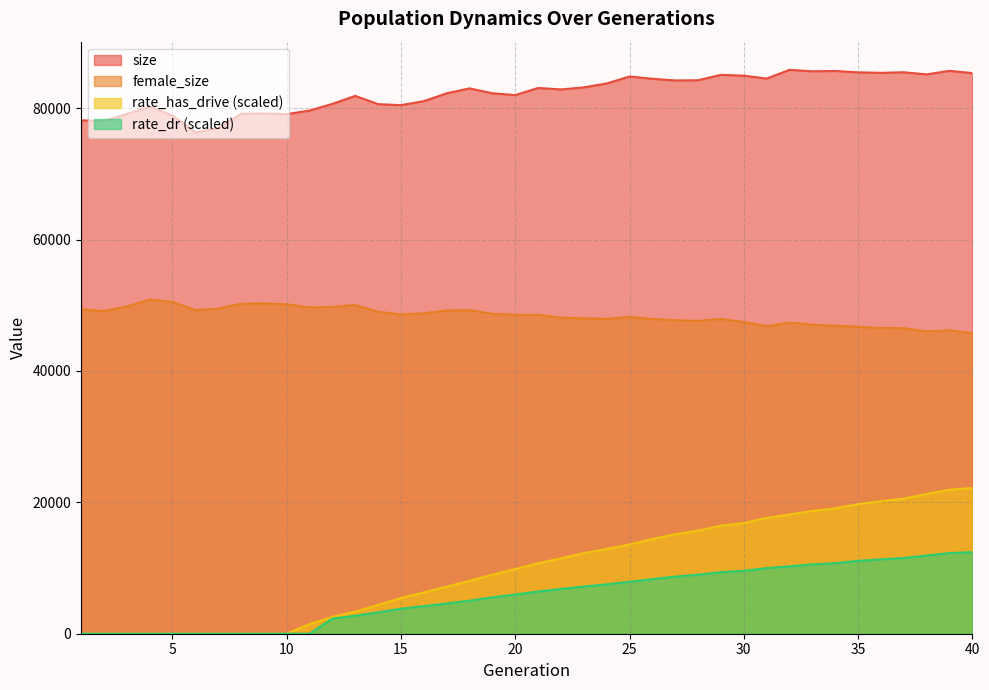

Does the chart display data point markers on the line(s)?

No